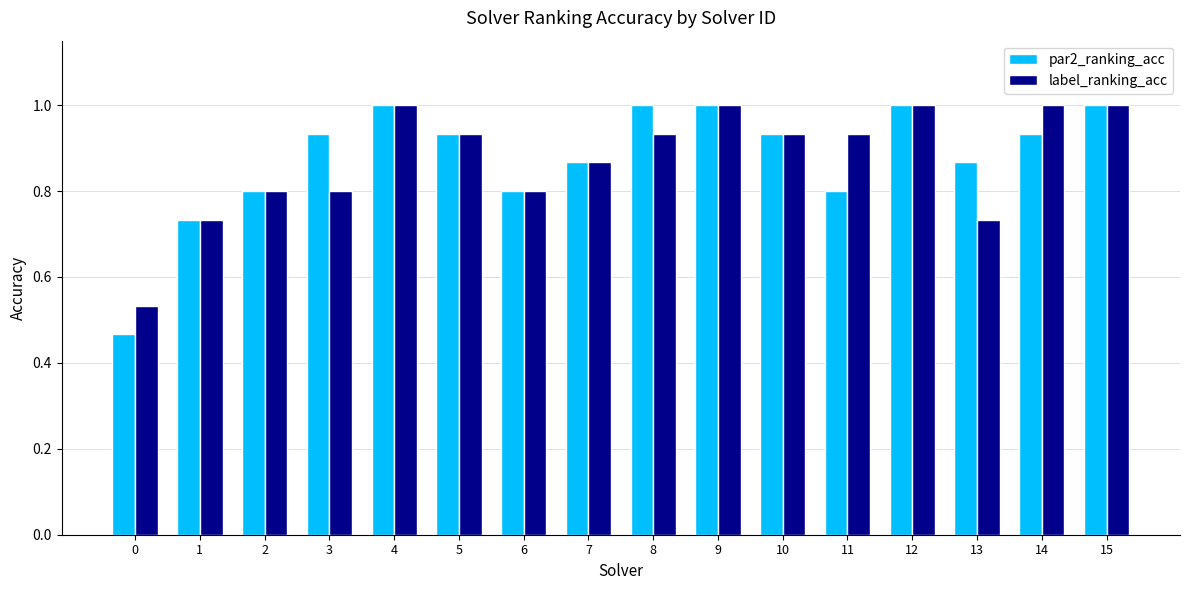

What is the value of the par2_ranking_acc bar at the 12th from the left?

0.8